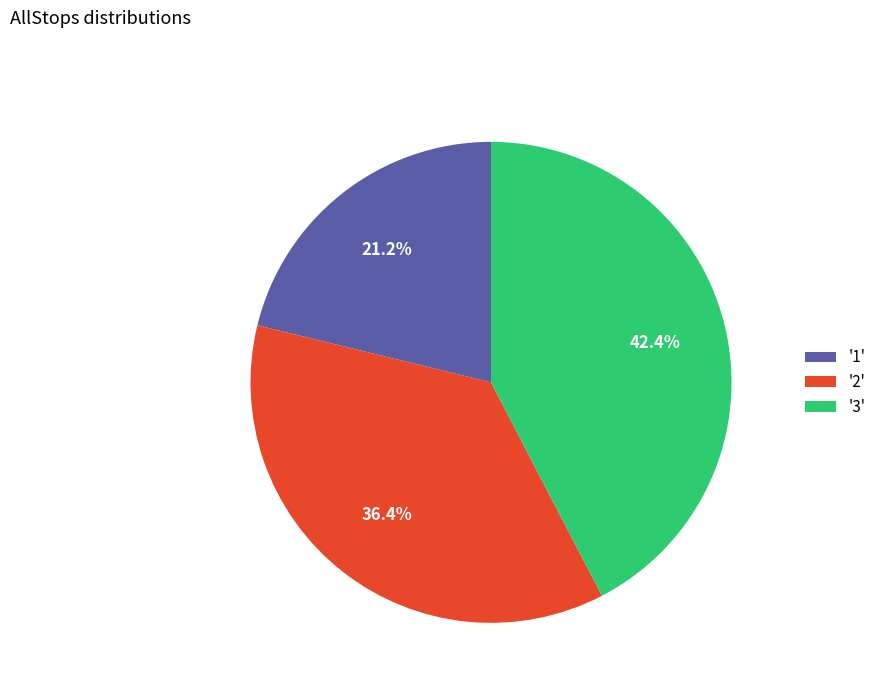

Which category has the smallest portion of the pie?

'1'